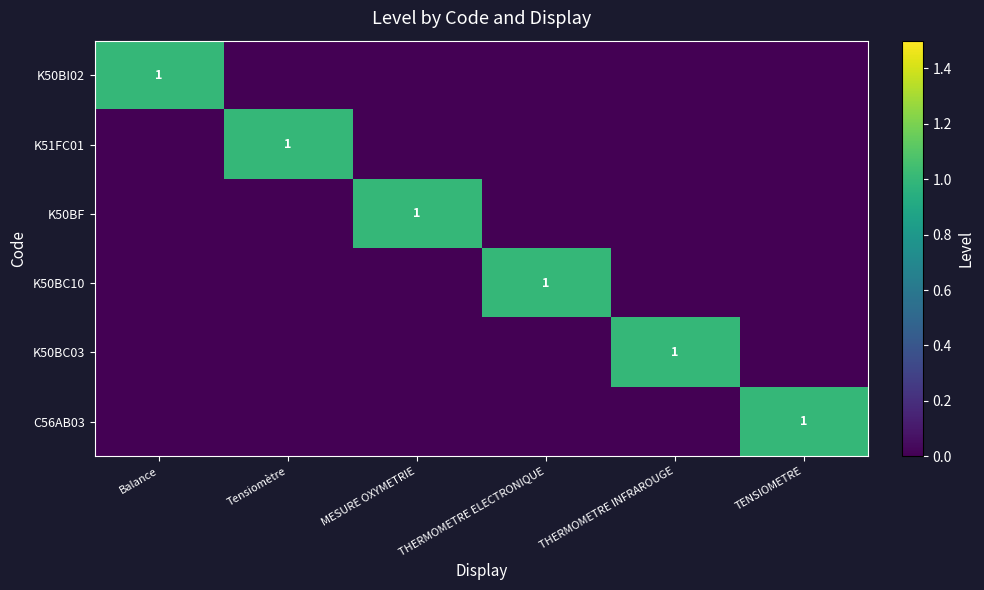

The value of K50BI02 at THERMOMETRE INFRAROUGE is 0. True or false?

True